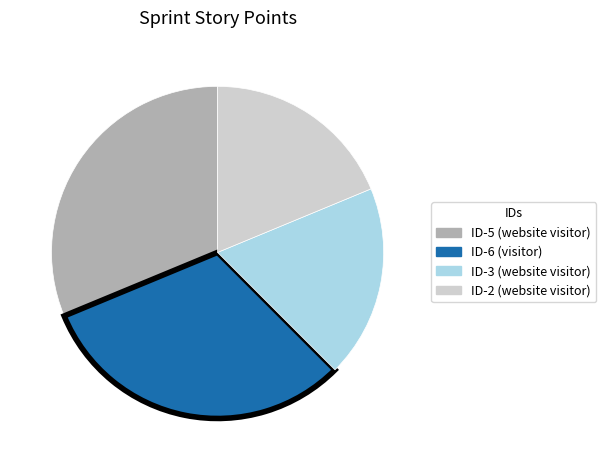

Approximately how many times larger is the value at ID-5 (website visitor) compared to ID-3 (website visitor)?

1.7